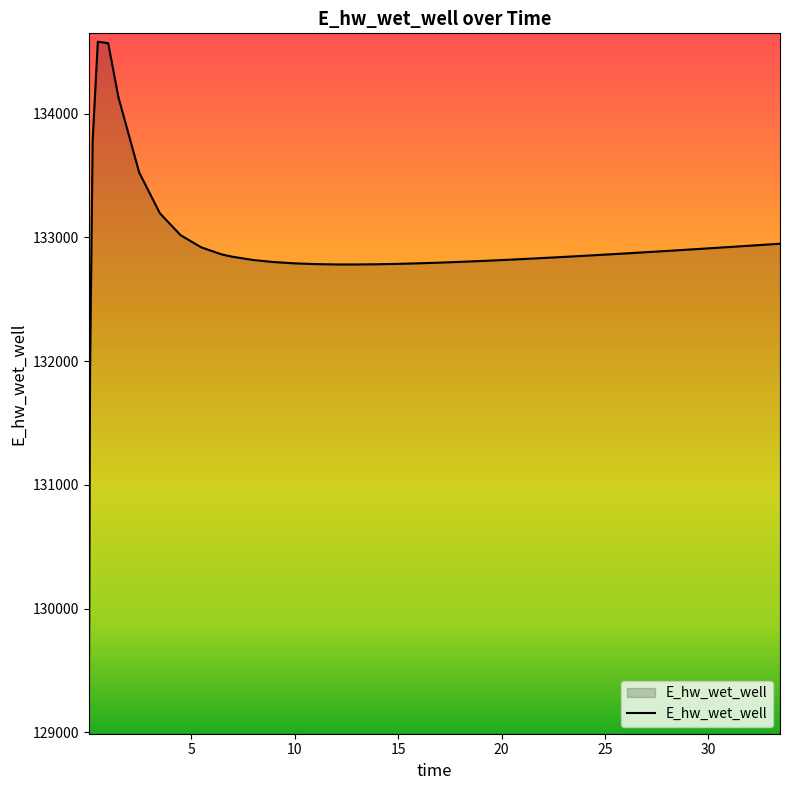

What is the greatest value displayed?

134582.9